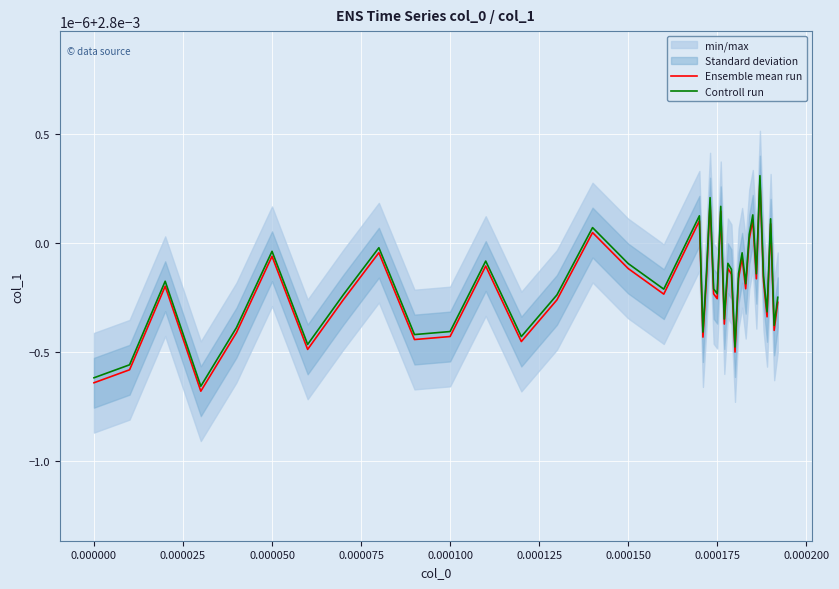

Which series has the largest total across all categories?

Controll run